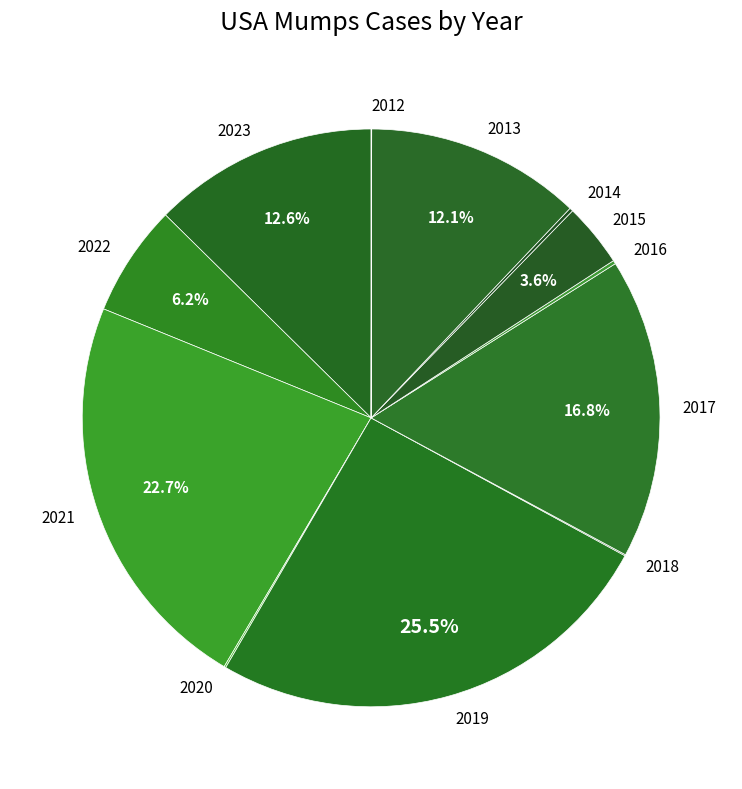

Which category has the biggest portion of the pie?

2019